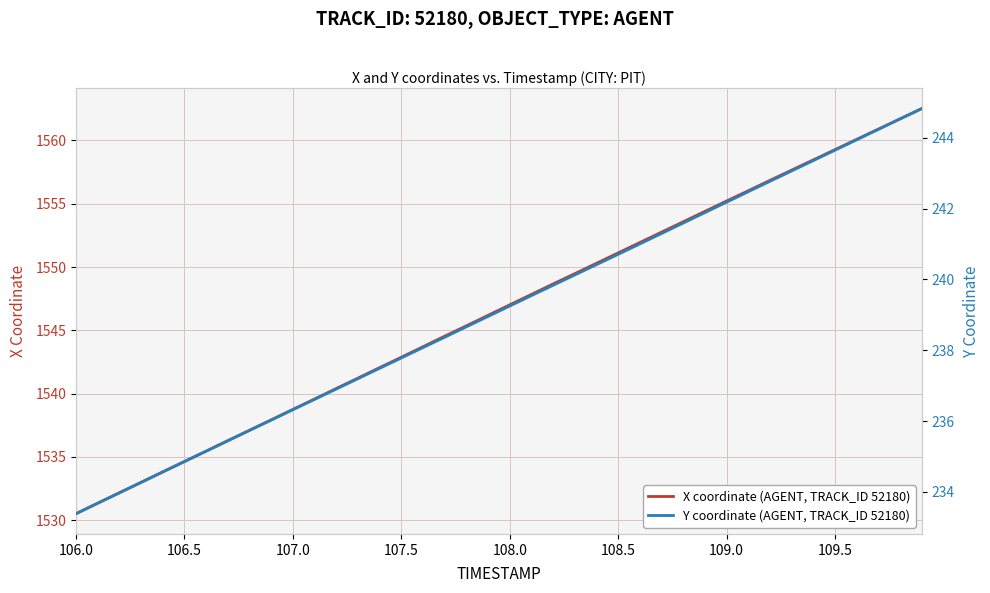

What is the total value across all series at 108.5?

1791.8